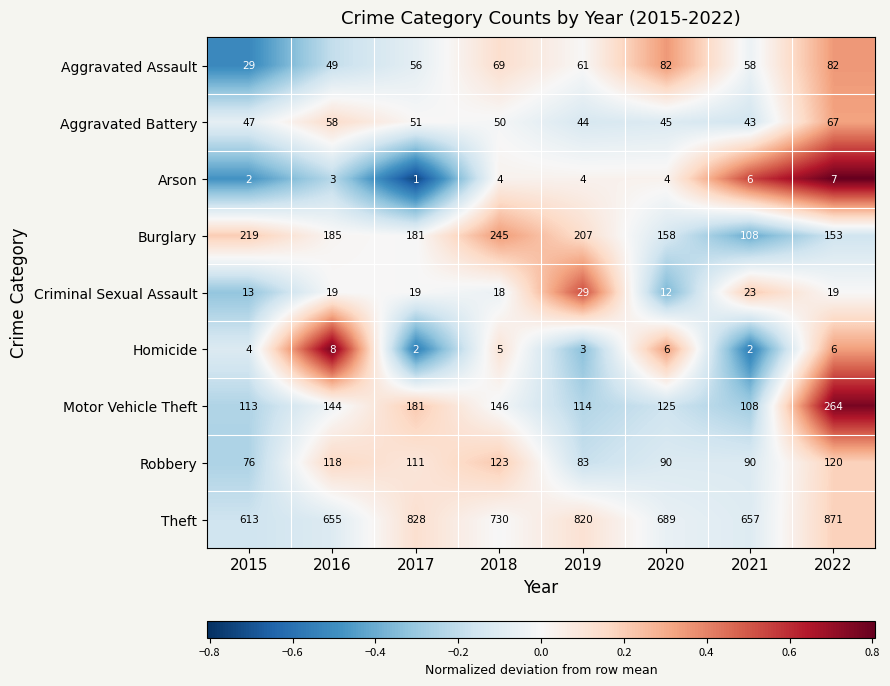

Rank the series by their maximum value, from highest to lowest.

Theft, Motor Vehicle Theft, Burglary, Robbery, Aggravated Assault, Aggravated Battery, Criminal Sexual Assault, Homicide, Arson